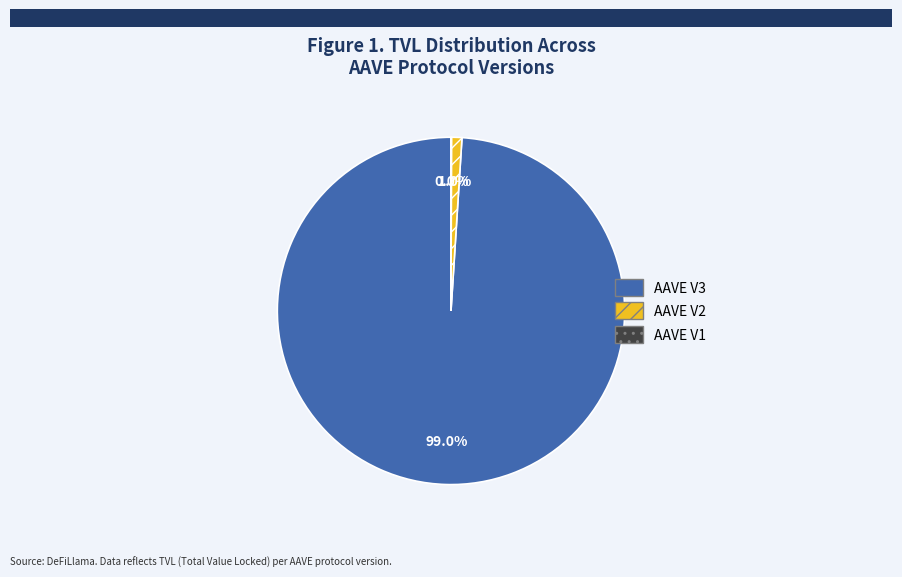

Which category has the biggest portion of the pie?

AAVE V3